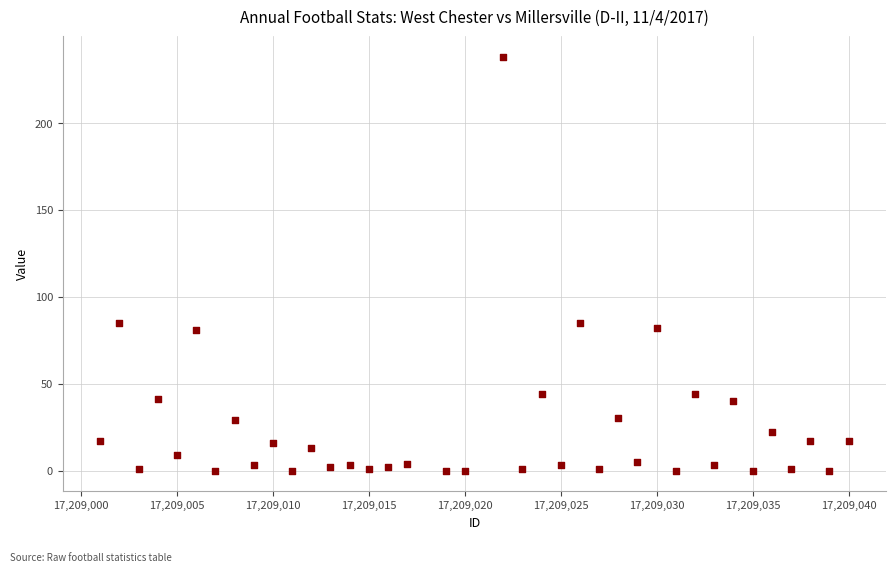

What is the range of Y values (max minus min)?

238